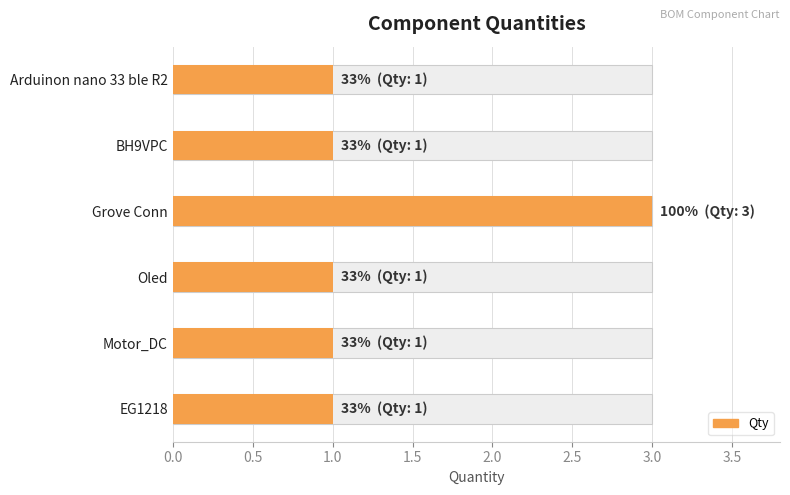

True or false: the data shows 1 at Motor_DC.

True